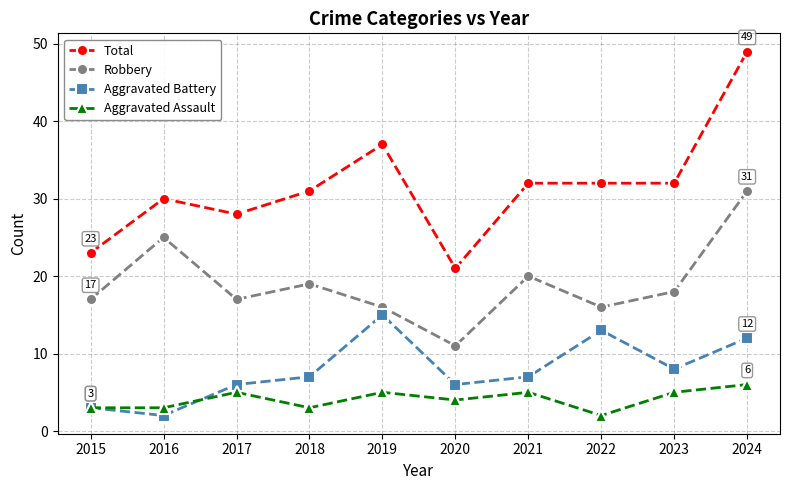

What is the difference between the maximum and minimum values in the Robbery series?

20